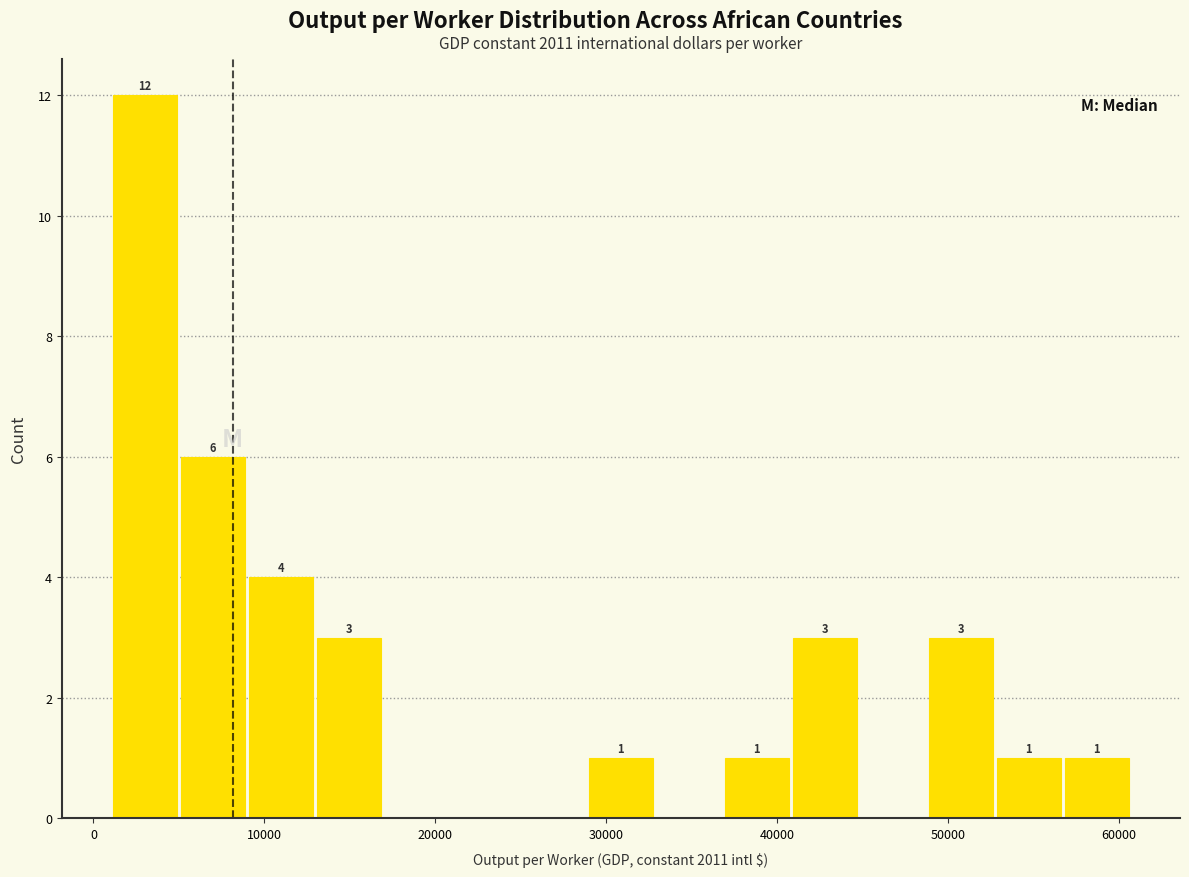

Read against the x-axis, roughly where is the centre of the tallest bar?

3000